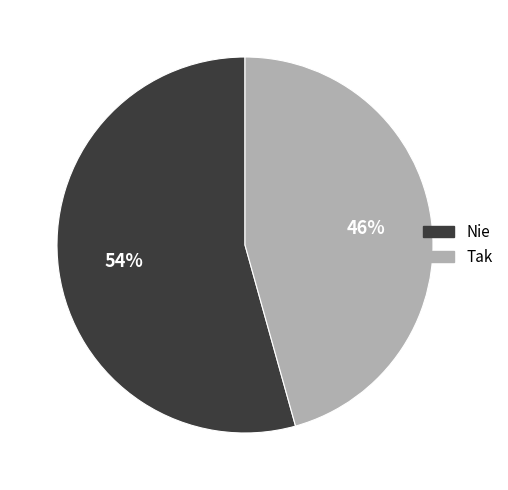

Which slice is the smallest?

Tak